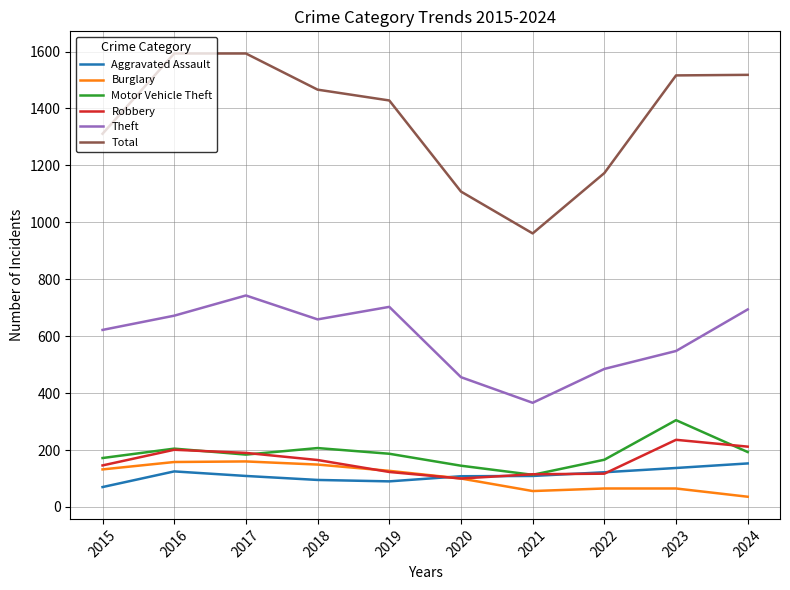

Rank the series at 2023 from highest to lowest value.

Total, Theft, Motor Vehicle Theft, Robbery, Aggravated Assault, Burglary